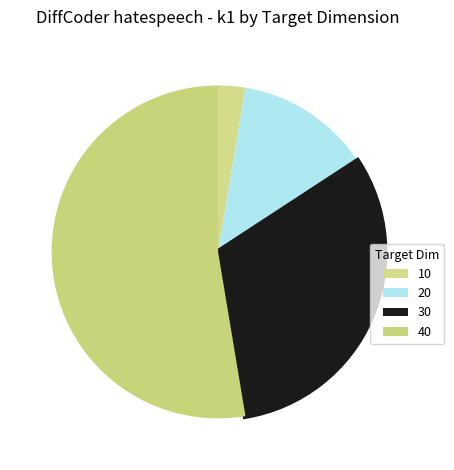

Count the number of slices in the pie.

4